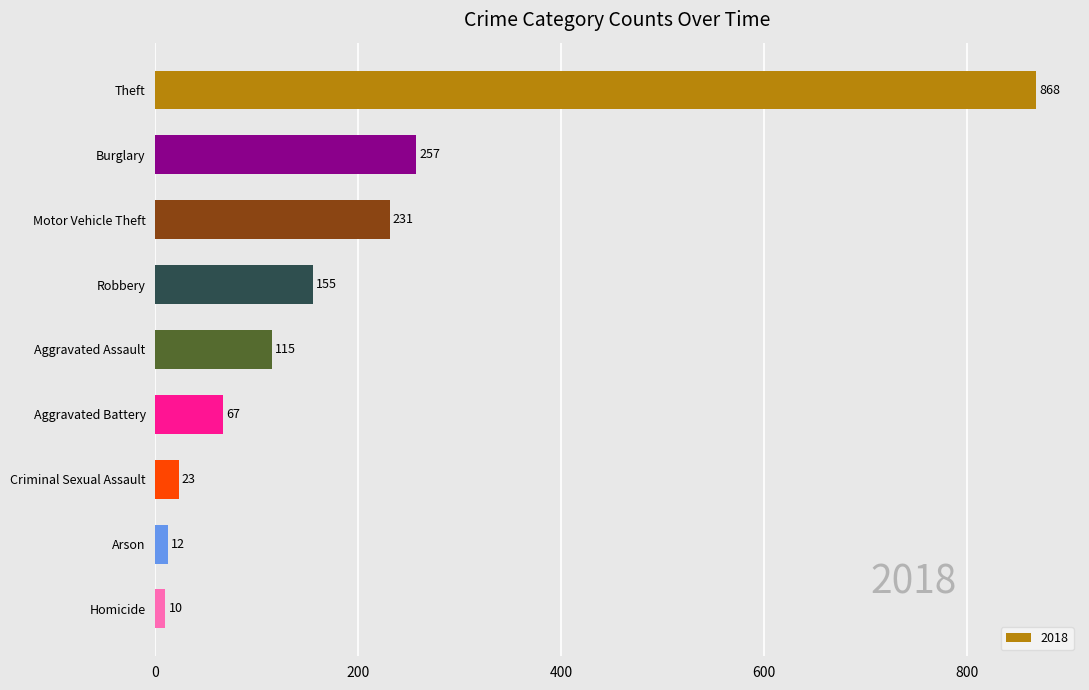

What is the value of the 6th bar from the top?

67